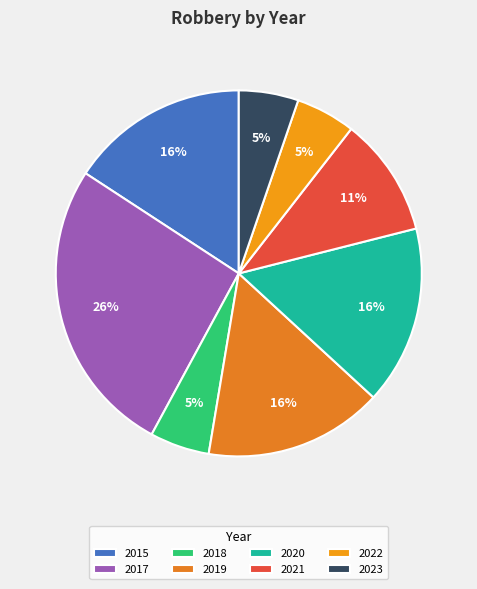

To the nearest percent, what is the difference between the largest and smallest slice percentages?

21%